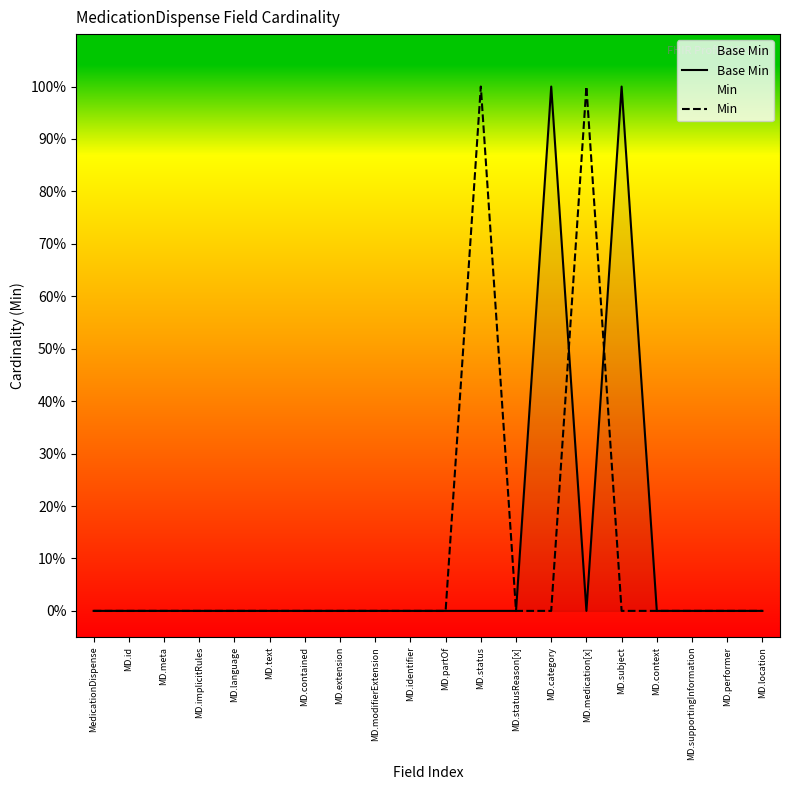

What is the maximum value for Min?

1